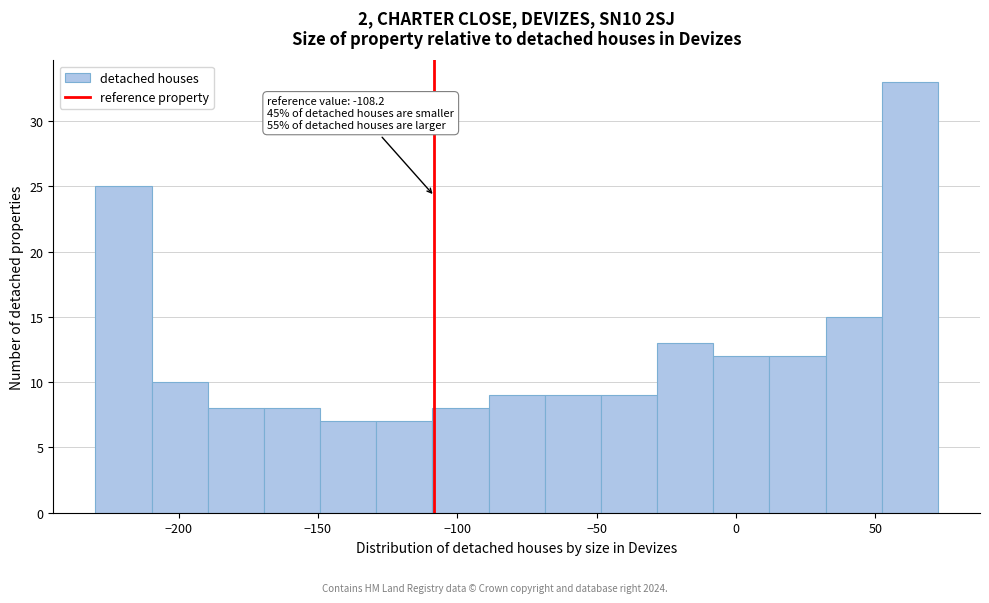

Over which range of the x-axis is the bar tallest?

50 to 75